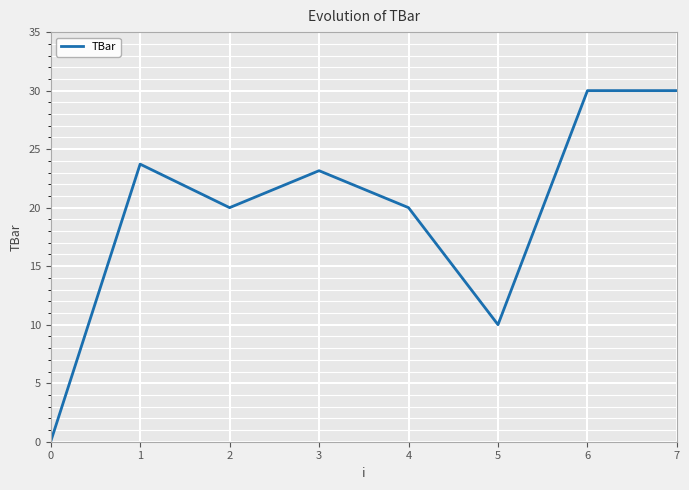

How many values are between 20 and 30?

6